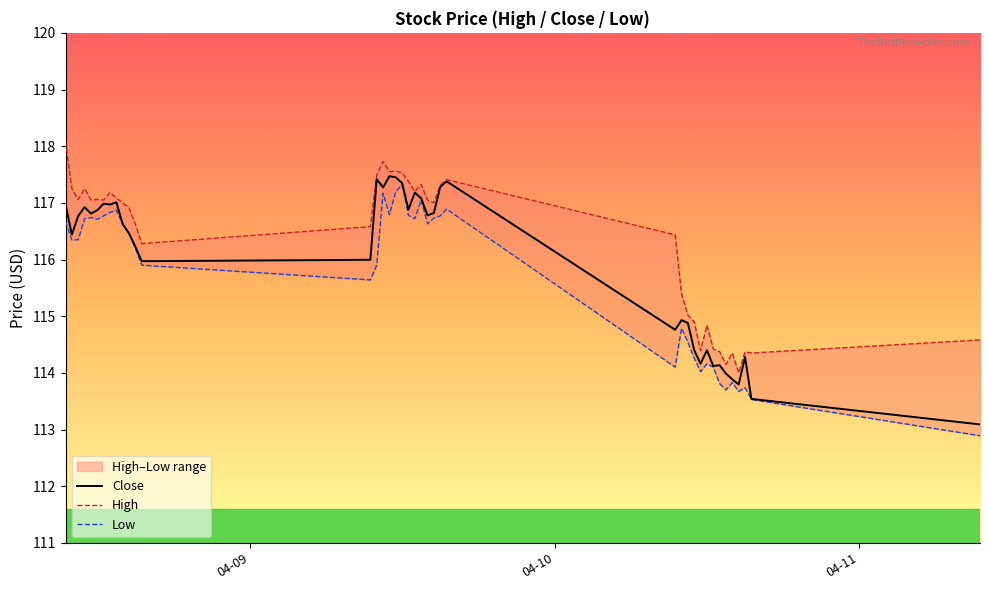

What are all the series names shown in the legend?

Close, High, Low